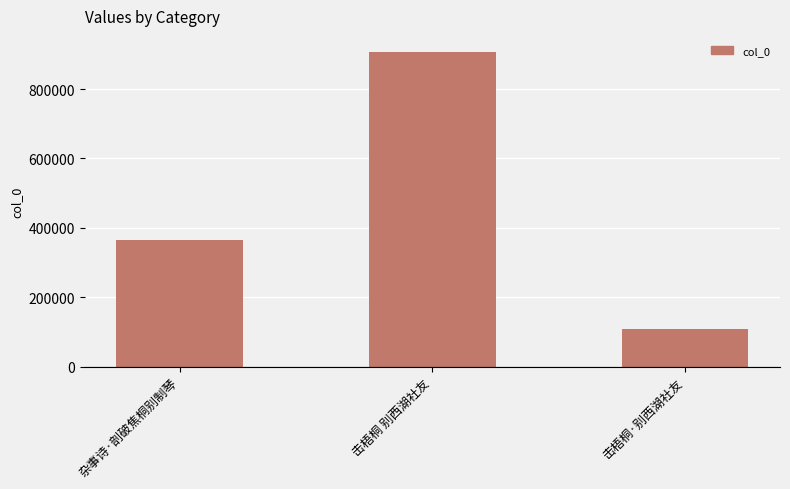

How many values are between 109779 and 907822?

3